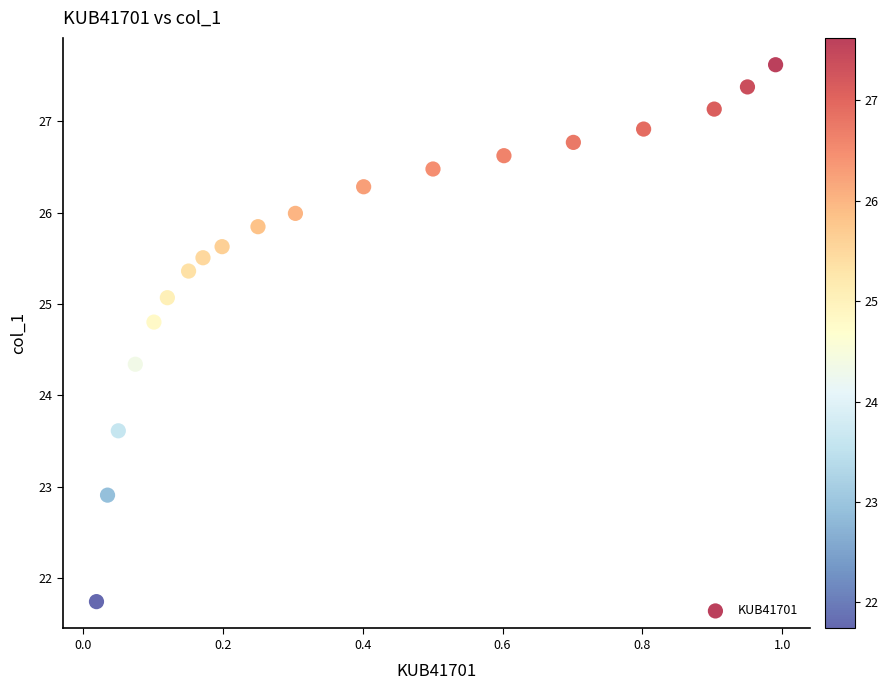

What is the range of X values (max minus min)?

1.0